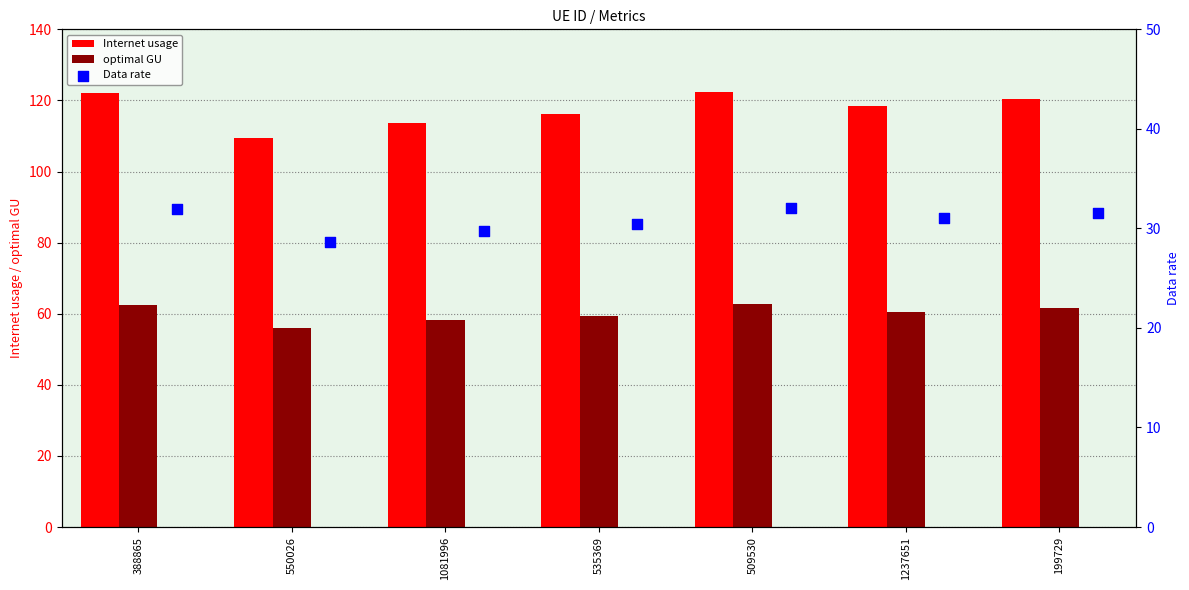

Is the value of Internet usage at 1081996 greater than the value of optimal GU at 1237651?

Yes